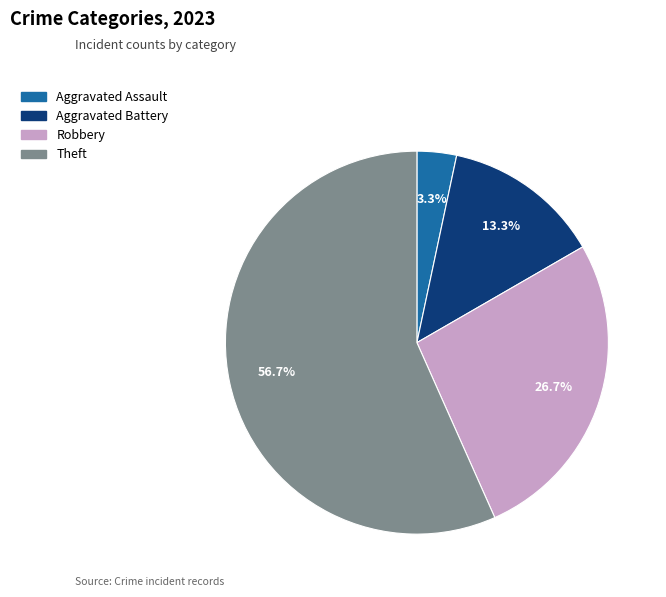

How many slices are in this pie chart?

4